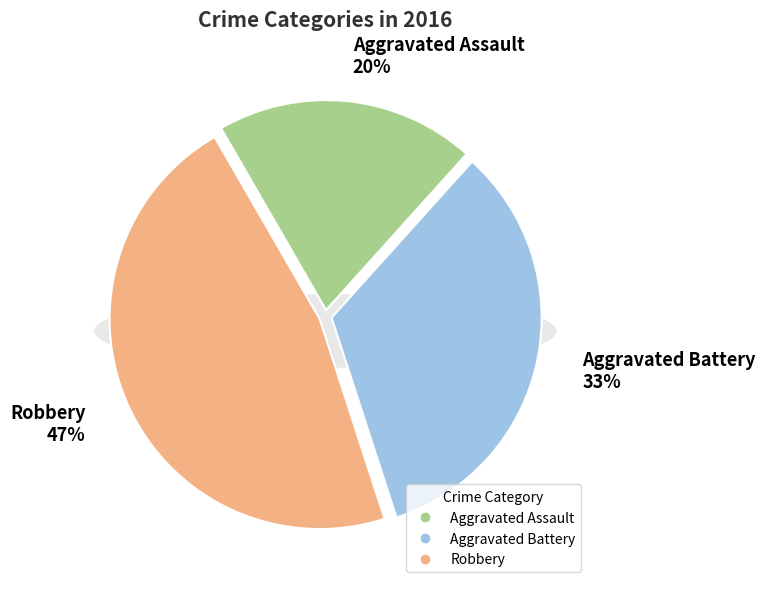

What percentage do Aggravated Battery and Robbery together represent?

80.0%